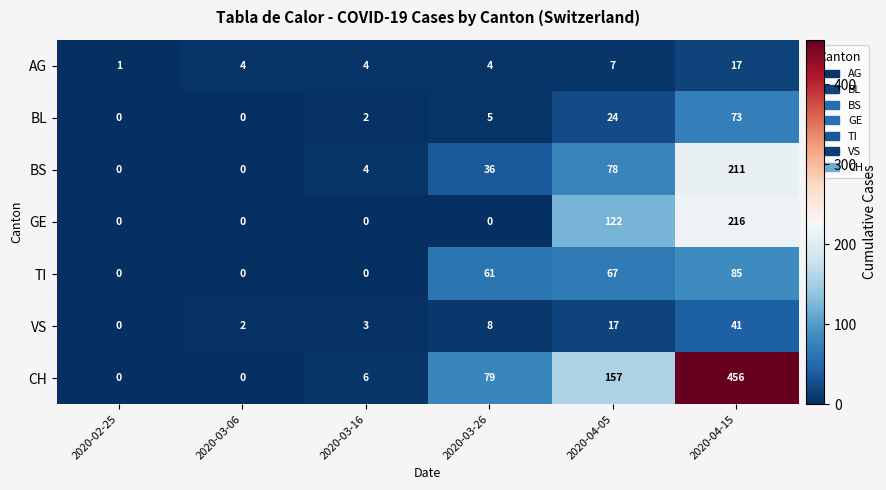

Which series has the largest total across all categories?

CH